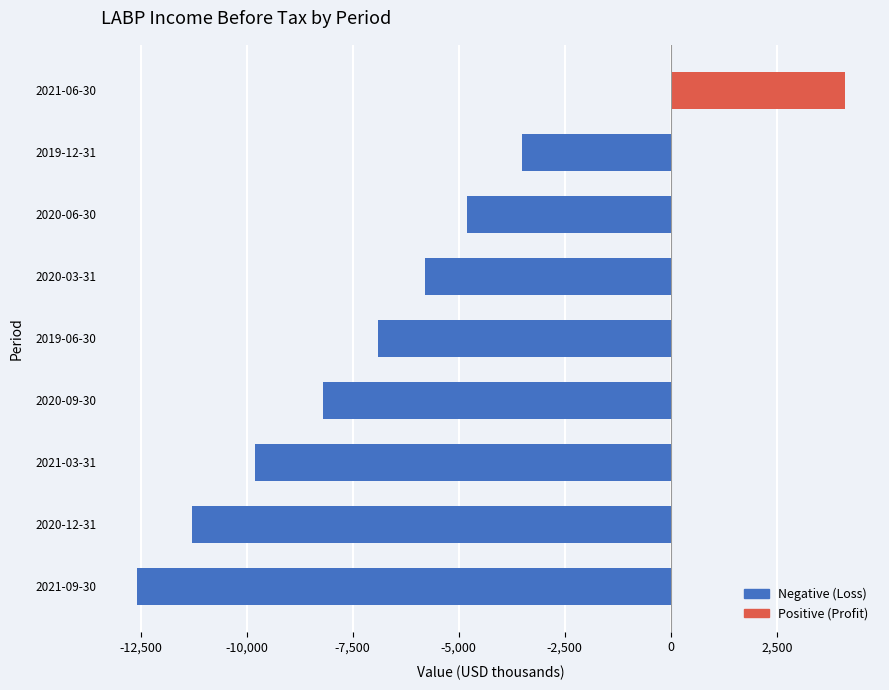

Is it true that the value at 2021-06-30 is 4100?

True